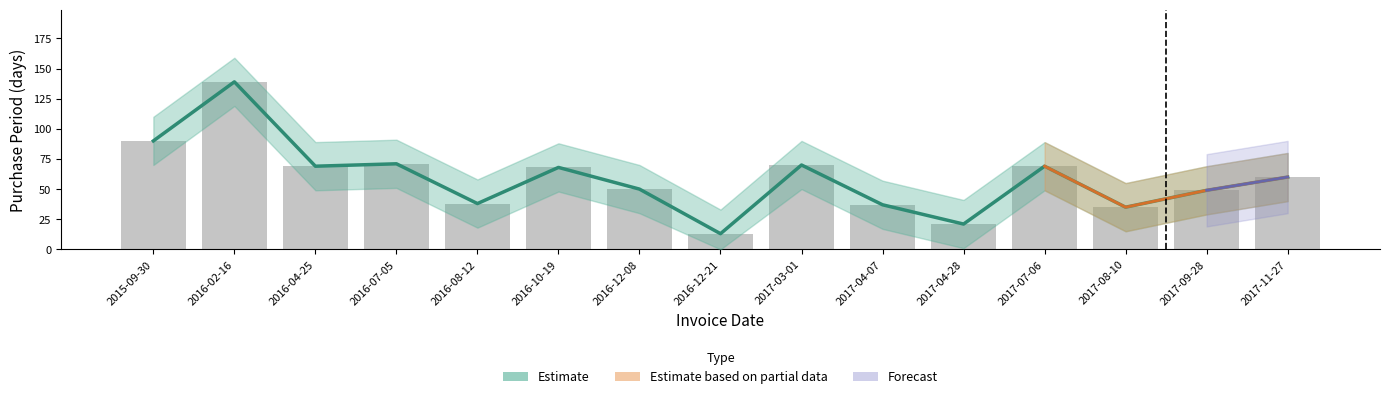

Rank the categories by value from lowest to highest.

2016-12-21, 2017-04-28, 2017-08-10, 2017-04-07, 2016-08-12, 2017-09-28, 2016-12-08, 2017-11-27, 2016-10-19, 2016-04-25, 2017-07-06, 2017-03-01, 2016-07-05, 2015-09-30, 2016-02-16